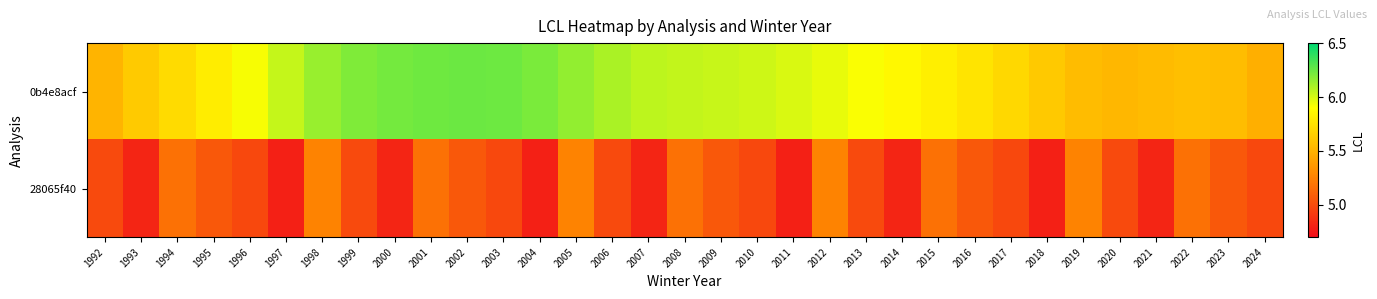

Reading left to right, list all the values displayed in this chart.

0b4e8acf: 1992=5.5	1993=5.6	1994=5.7	1995=5.8	1996=5.9	1997=6.0	1998=6.1	1999=6.2	2000=6.2	2001=6.2	2002=6.2	2003=6.2	2004=6.2	2005=6.2	2006=6.1	2007=6.1	2008=6.0	2009=6.0	2010=6.0	2011=6.0	2012=6.0	2013=5.9	2014=5.9	2015=5.8	2016=5.8	2017=5.7	2018=5.6	2019=5.6	2020=5.5	2021=5.5	2022=5.6	2023=5.6	2024=5.5
28065f40: 1992=5.0	1993=4.8	1994=5.2	1995=5.1	1996=5.0	1997=4.8	1998=5.3	1999=5.0	2000=4.8	2001=5.2	2002=5.1	2003=5.0	2004=4.8	2005=5.3	2006=5.0	2007=4.8	2008=5.2	2009=5.1	2010=5.0	2011=4.8	2012=5.3	2013=5.0	2014=4.8	2015=5.2	2016=5.1	2017=5.0	2018=4.8	2019=5.3	2020=5.0	2021=4.8	2022=5.2	2023=5.1	2024=5.0